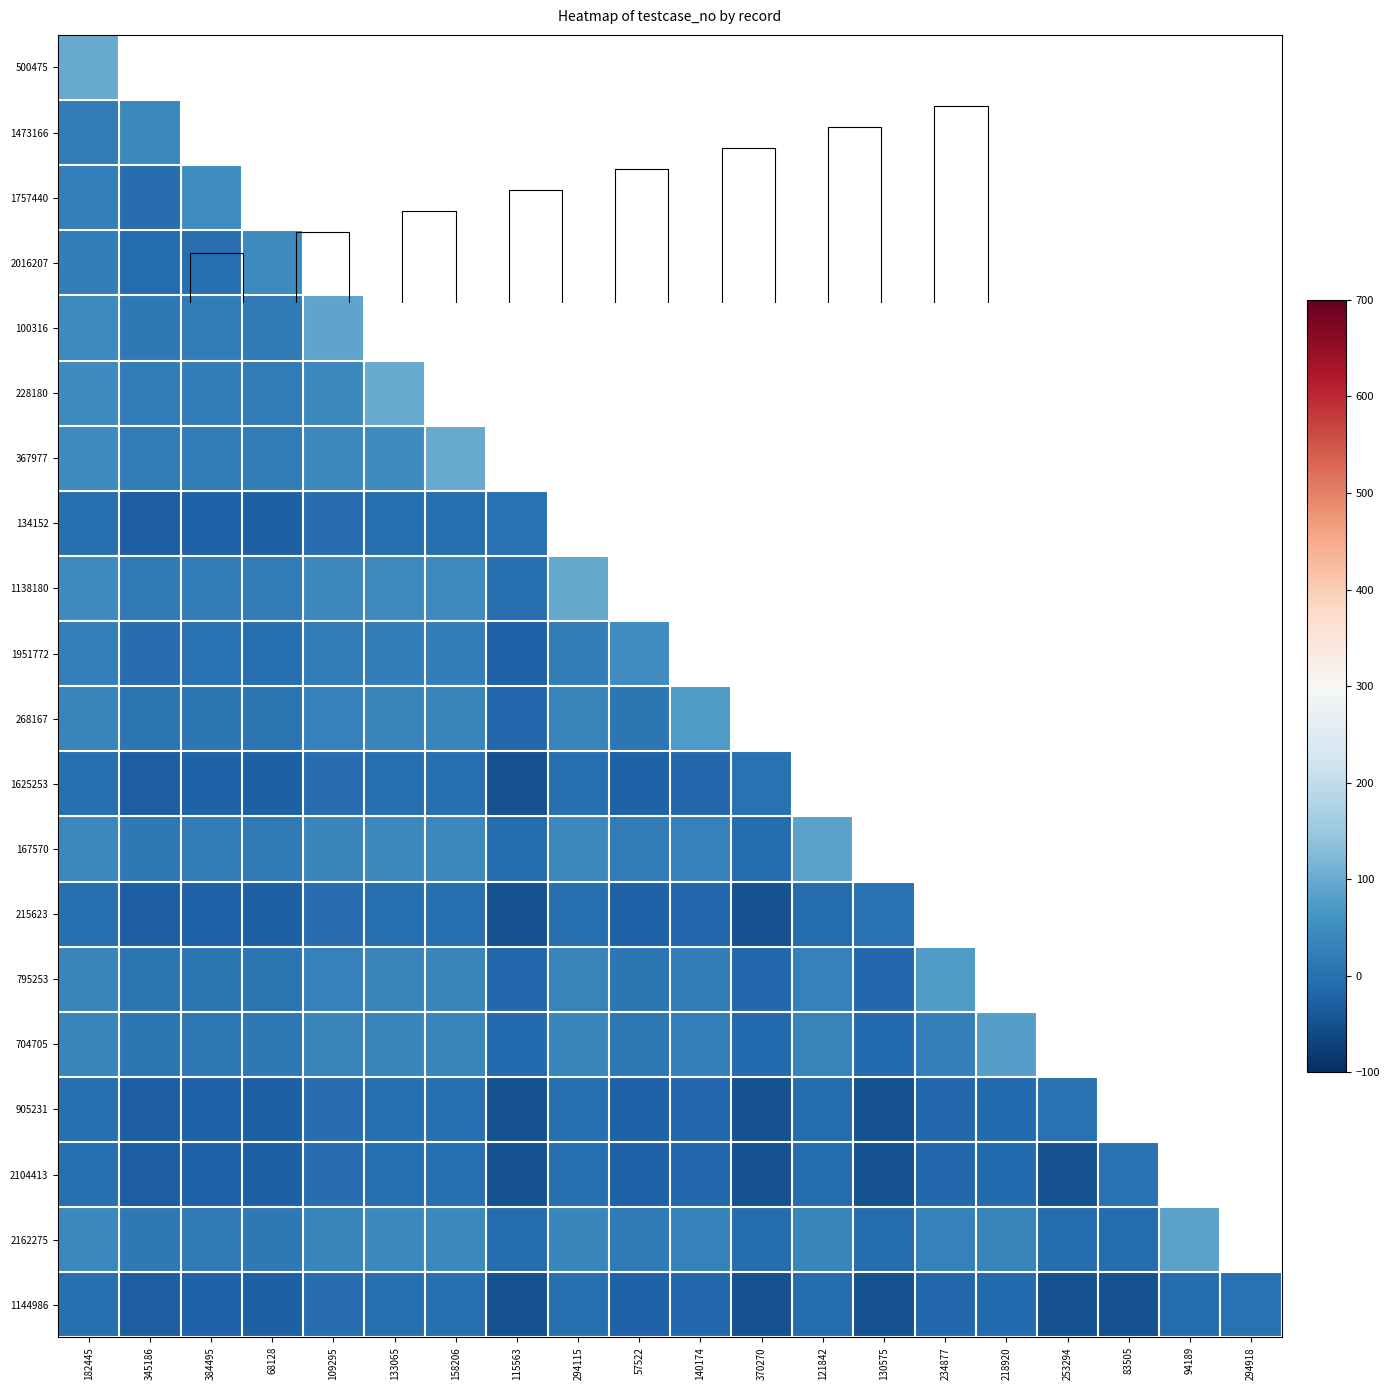

What is the difference between the maximum and minimum values in the 704705 series?

90.0